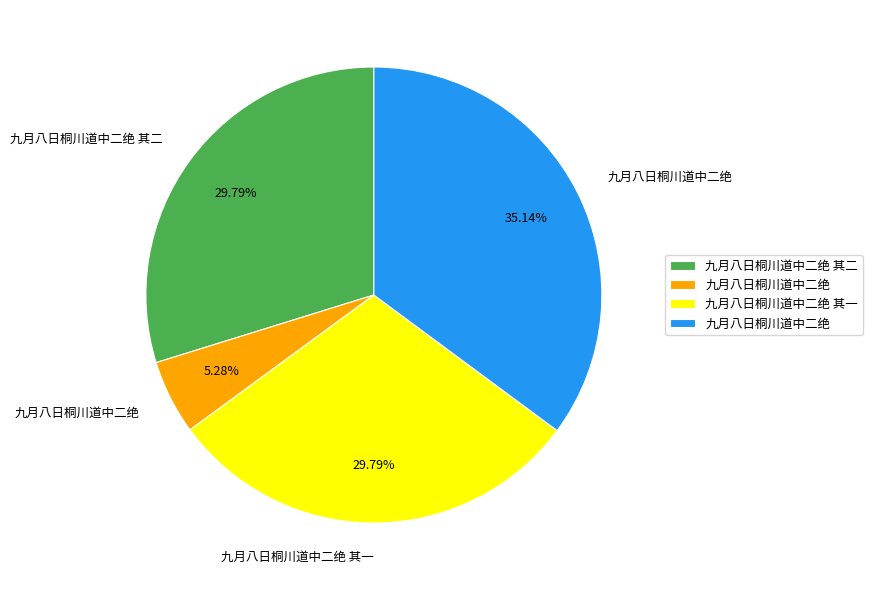

Is there any slice that represents more than half of the pie?

No